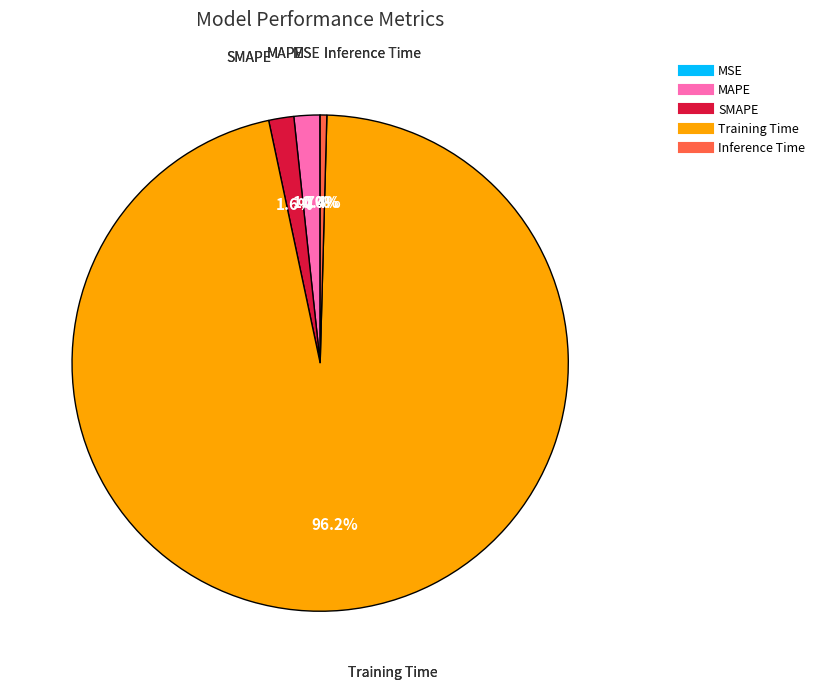

Which has a higher value, Training Time or Inference Time?

Training Time